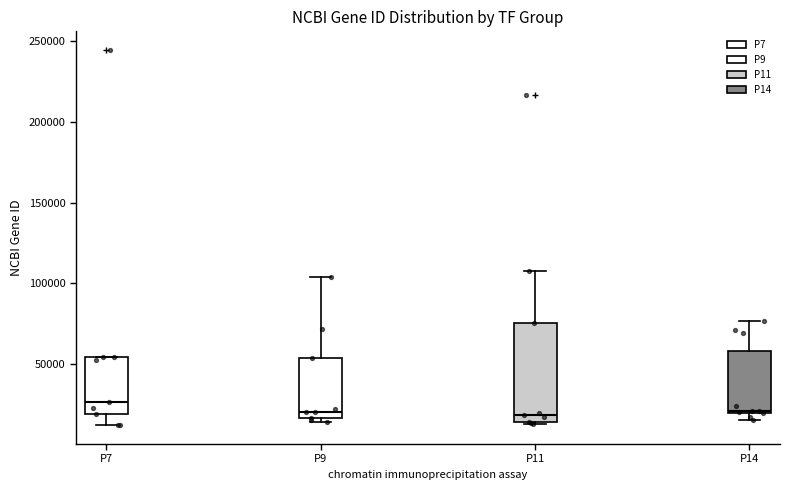

Which box has the highest median line?

P7